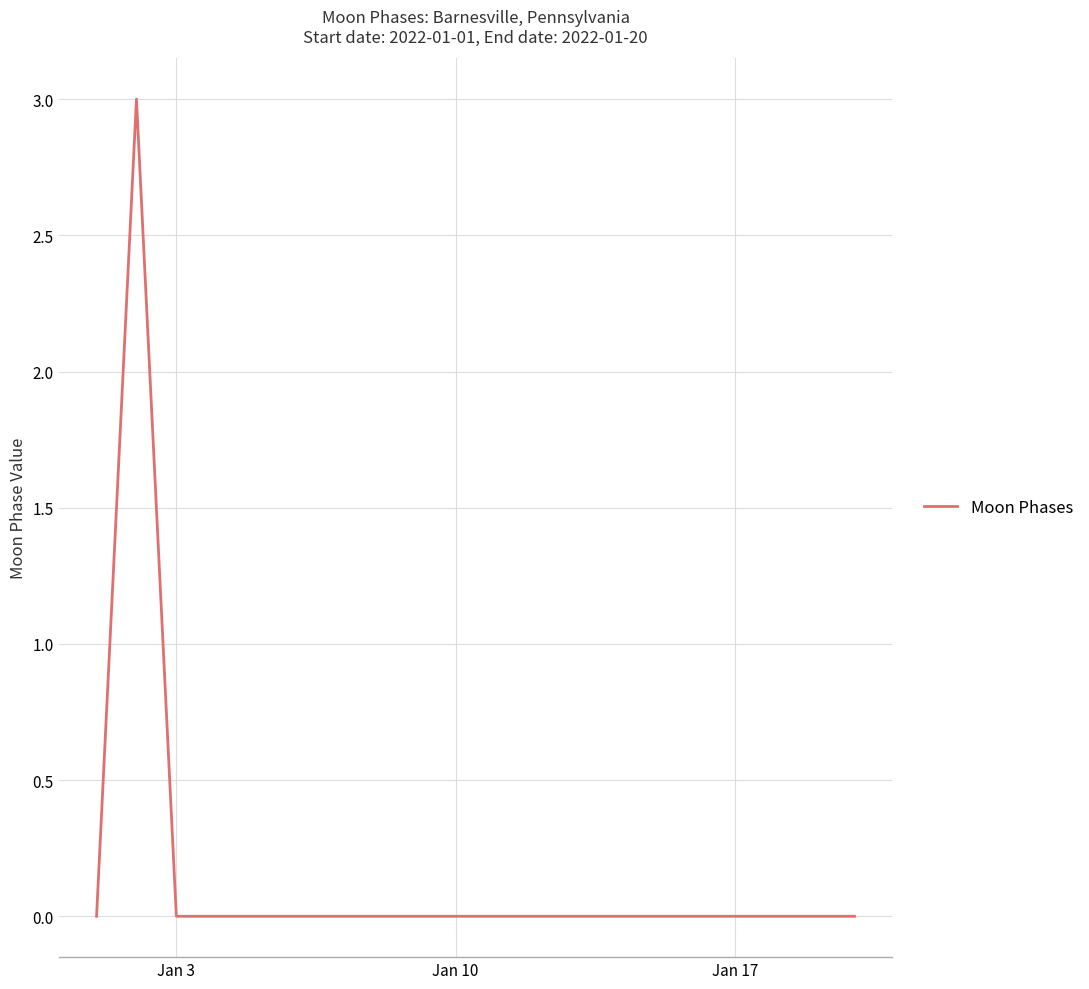

What is the greatest value displayed?

3